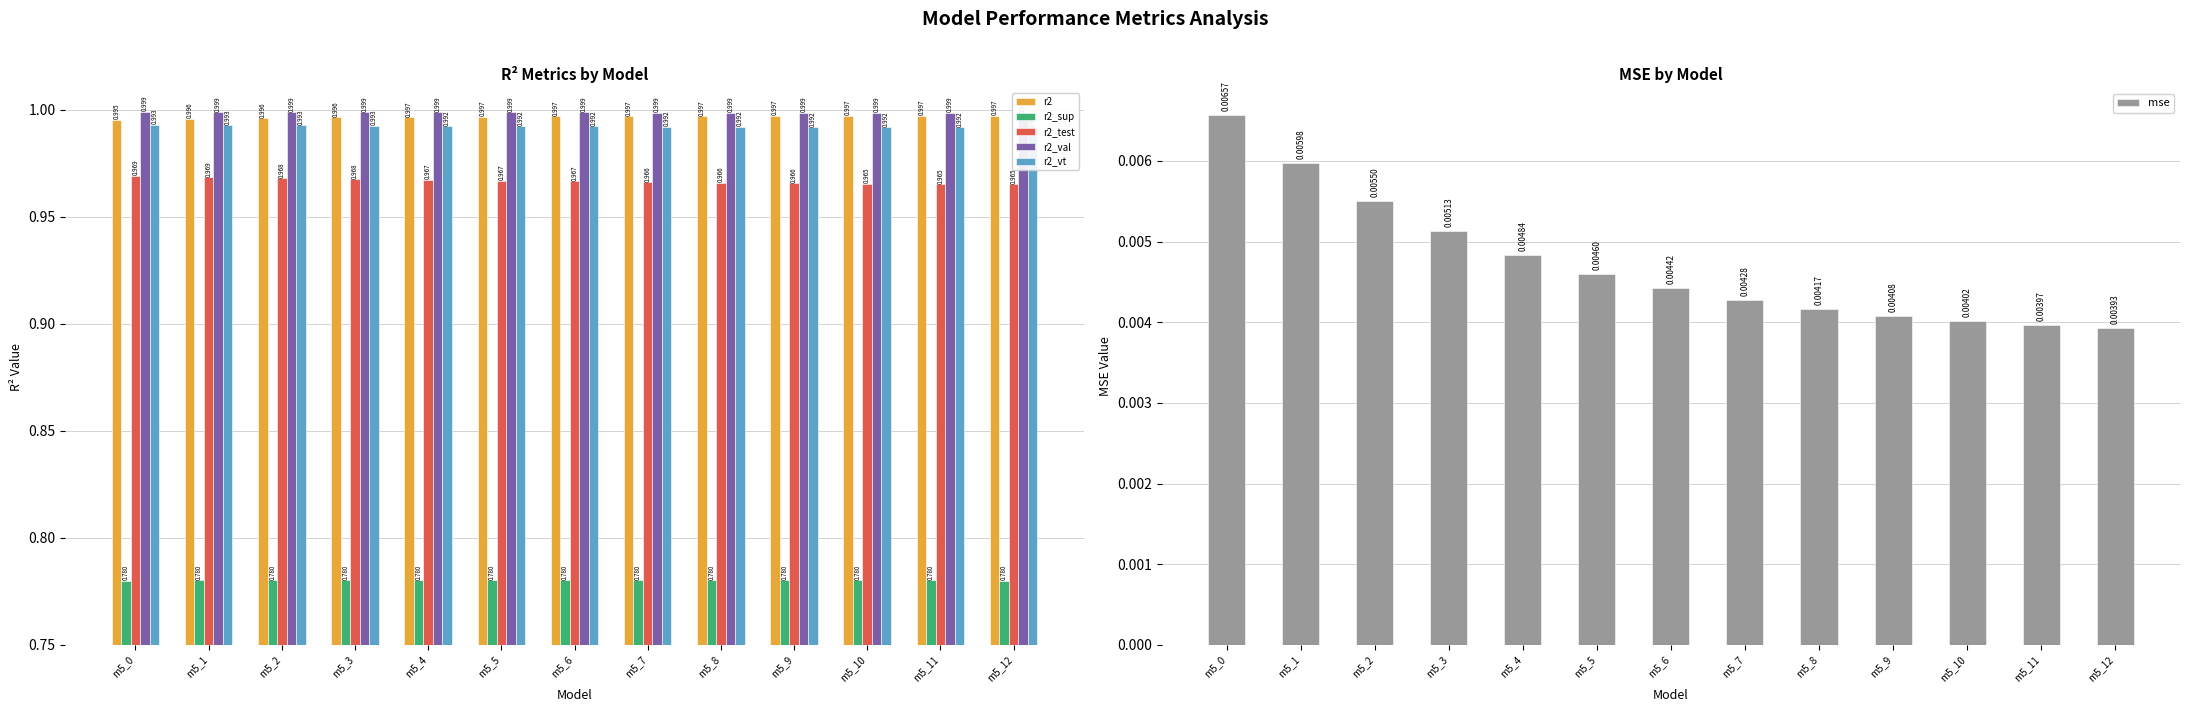

Which series has the largest total across all categories?

r2_val